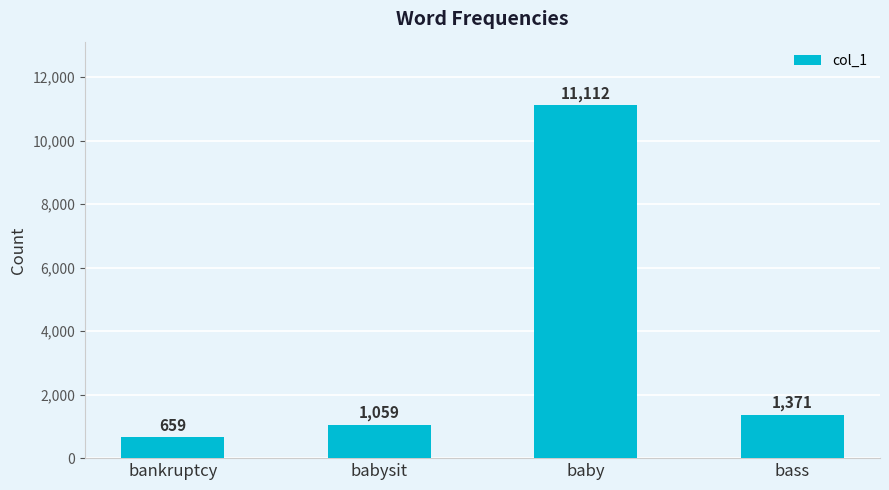

Rank the categories by value from lowest to highest.

bankruptcy, babysit, bass, baby